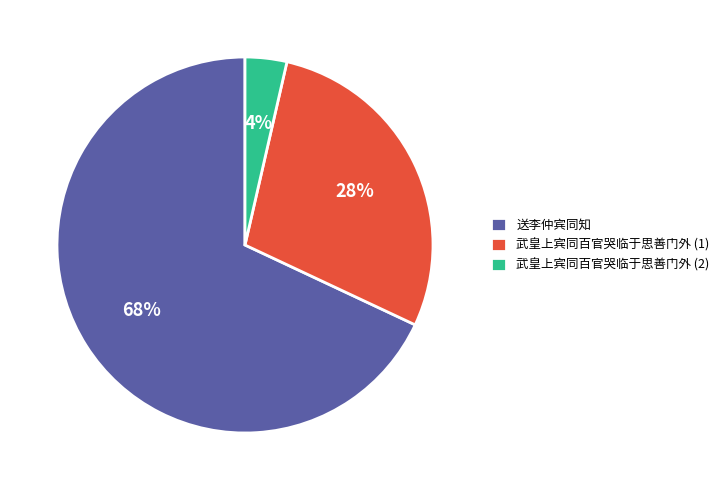

To the nearest percent, what percentage of the pie is 送李仲宾同知?

68%